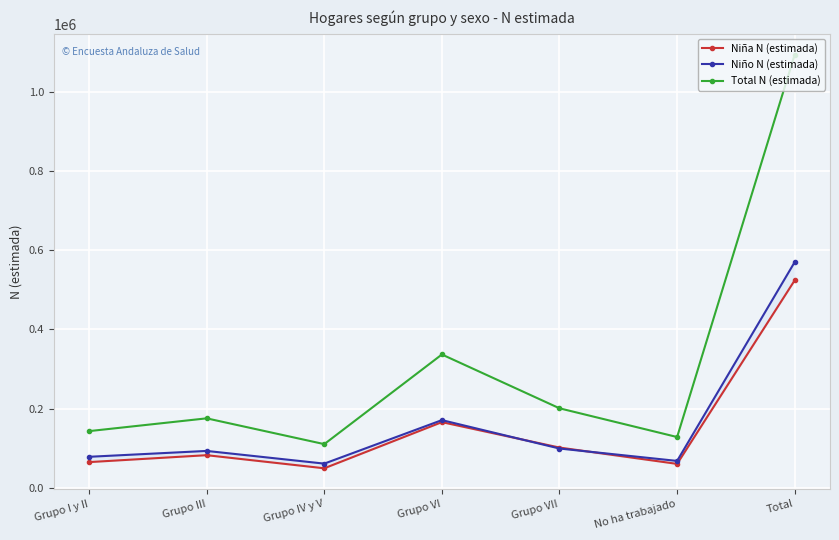

Which label corresponds to the largest value in the chart?

Total